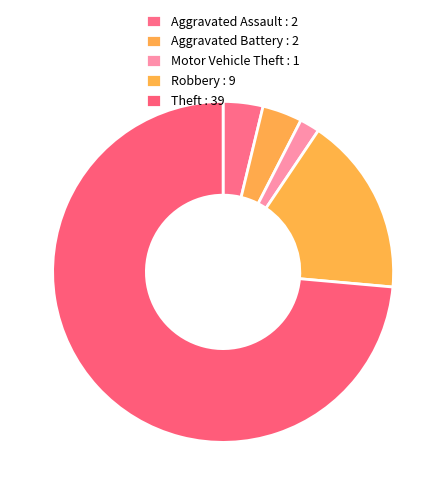

To the nearest percent, what portion does Aggravated Battery represent?

4%